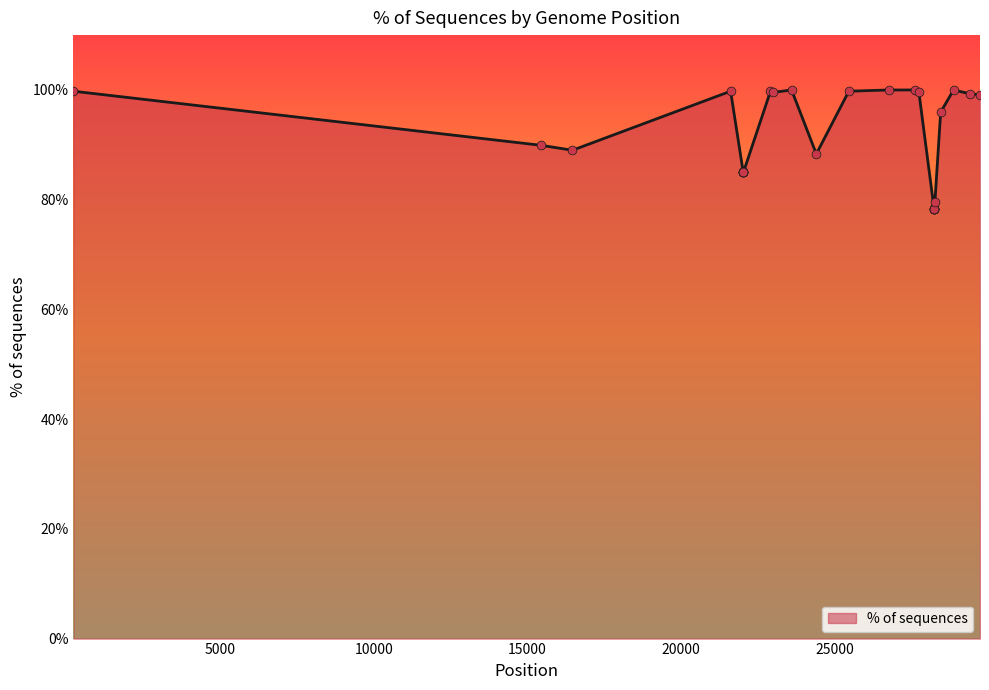

What is the smallest value displayed?

78.3